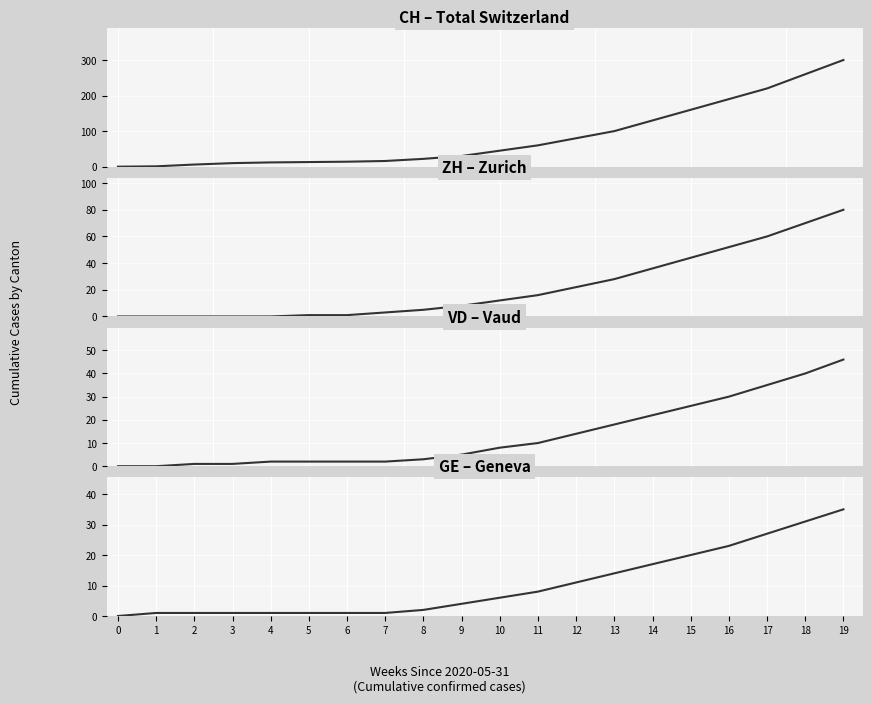

What is the average value of the CH series?

83